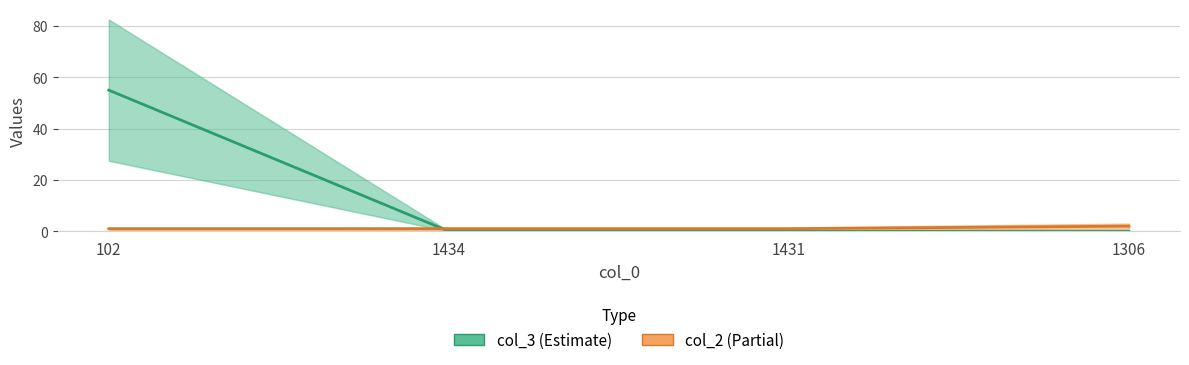

What is the label of the 2nd point from the right?

1431